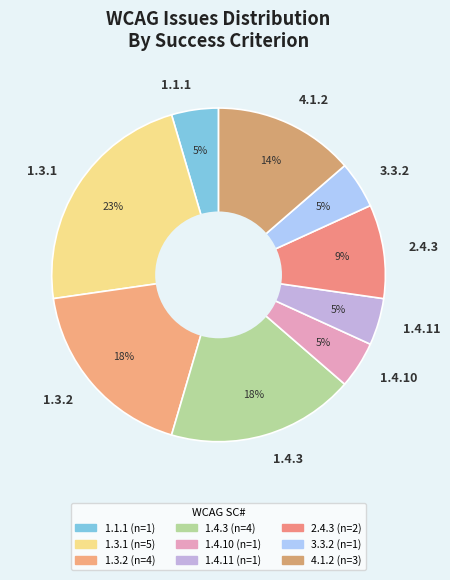

The 1.4.10 slice represents 5% of the pie. True or false?

True